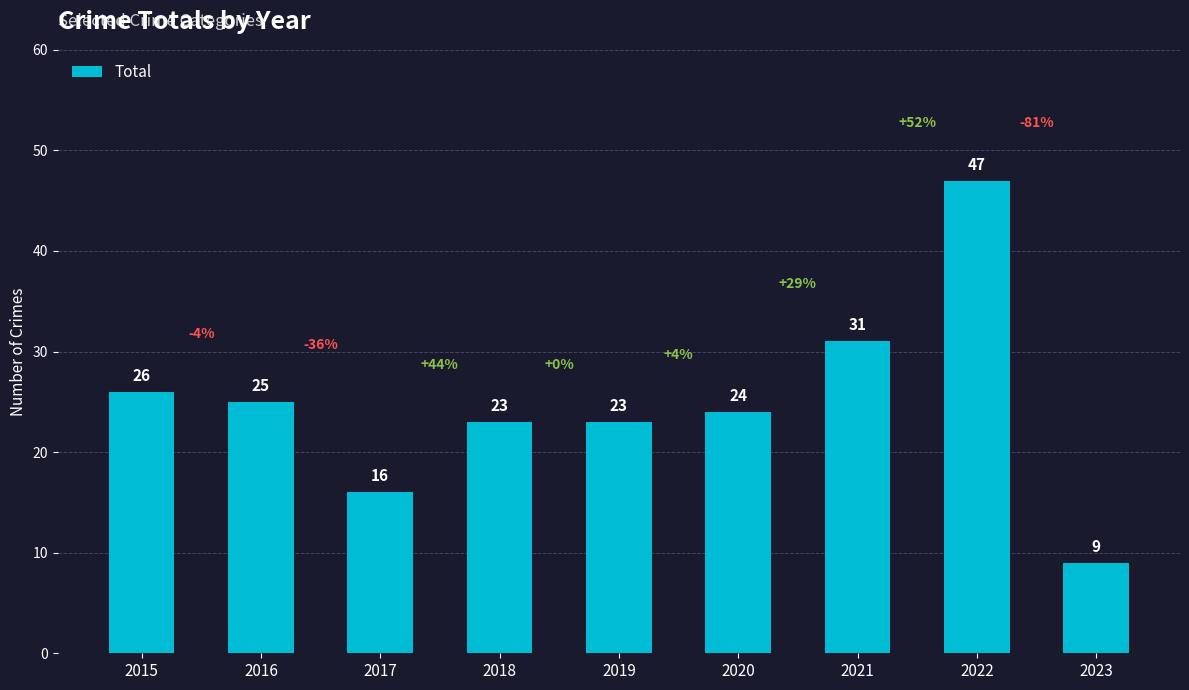

What is the value of the 8th bar from the left?

47